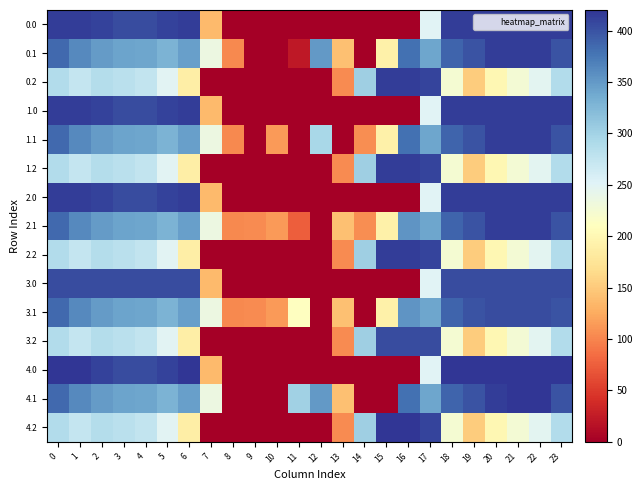

At 18, list the series in order from smallest to largest.

0.2, 1.2, 2.2, 3.2, 4.2, 0.1, 1.1, 2.1, 3.1, 4.1, 3.0, 0.0, 1.0, 2.0, 4.0